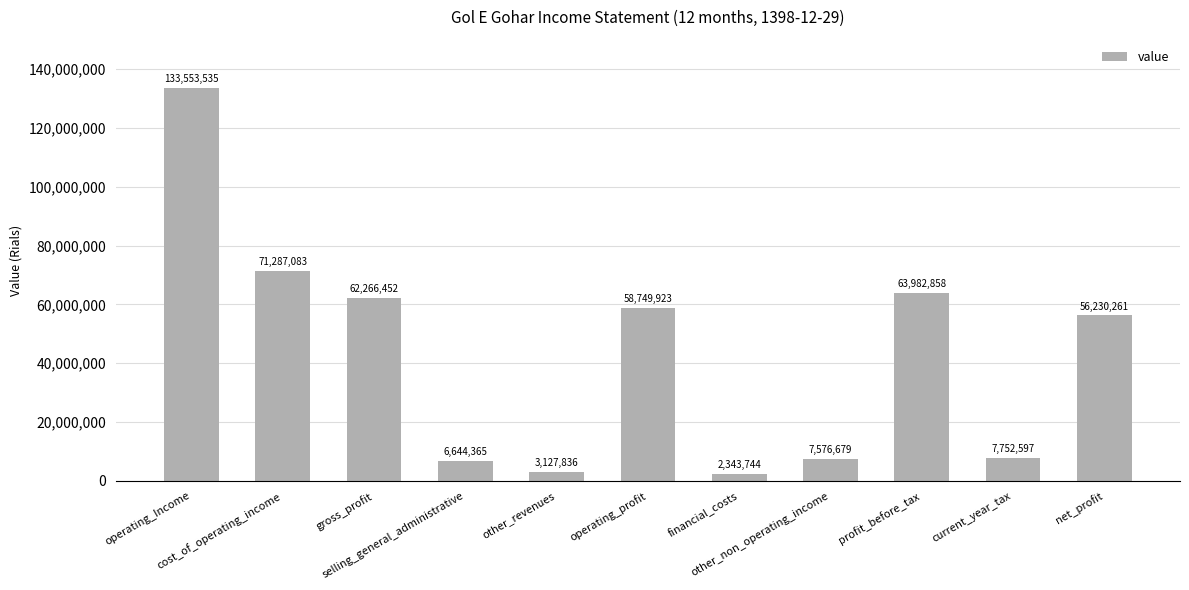

What is the difference between the values at selling_general_administrative and other_non_operating_income?

932314